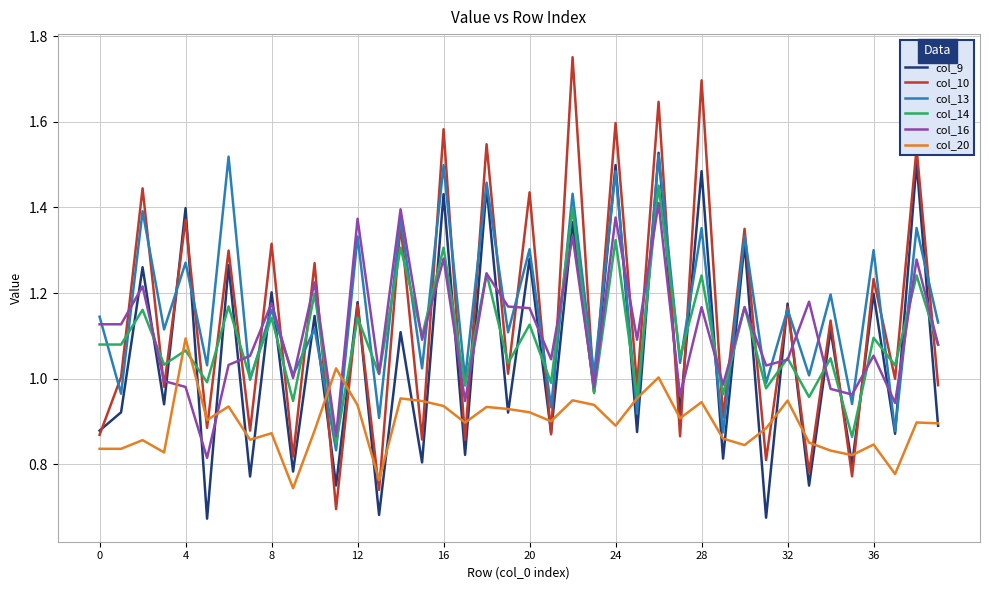

Which series has the largest range (max minus min)?

col_10